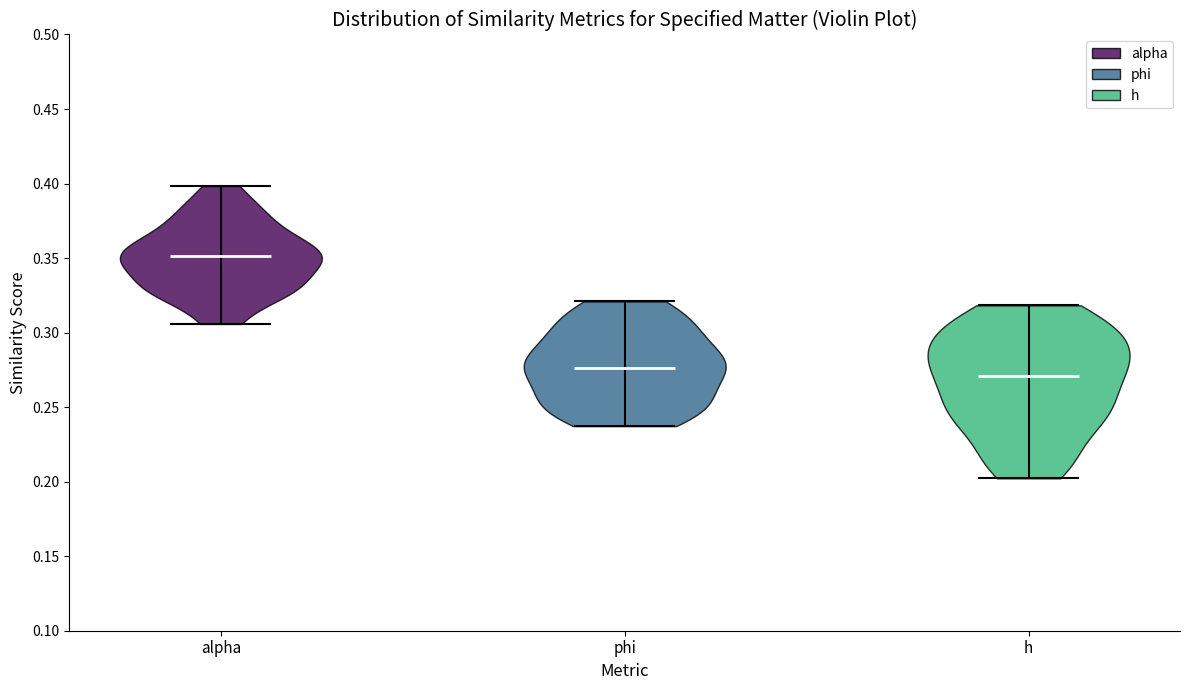

Reading left to right, read every violin against the y-axis: where its median line is, and the lowest and highest points it reaches. The values are not printed on the chart, so give them approximately, as read against the axis.

alpha: median line 0.350, lowest point 0.305, highest point 0.400
phi: median line 0.275, lowest point 0.235, highest point 0.320
h: median line 0.270, lowest point 0.200, highest point 0.320